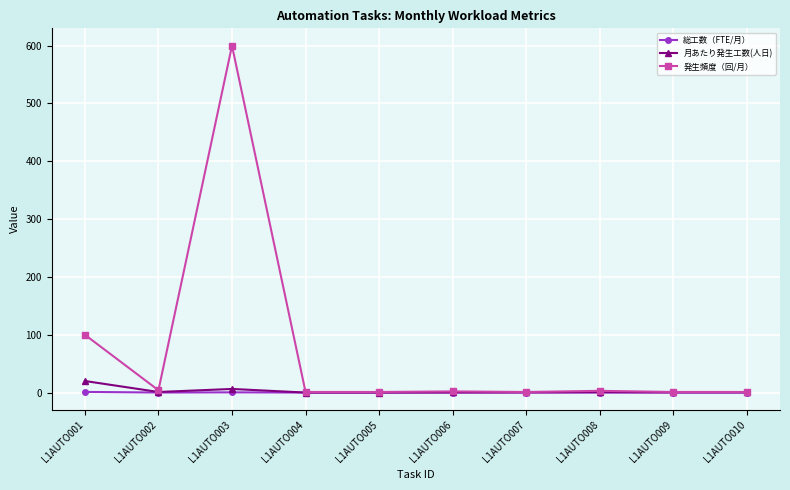

True or false: 月あたり発生工数(人日) has more than 0 points higher than both neighbors.

True